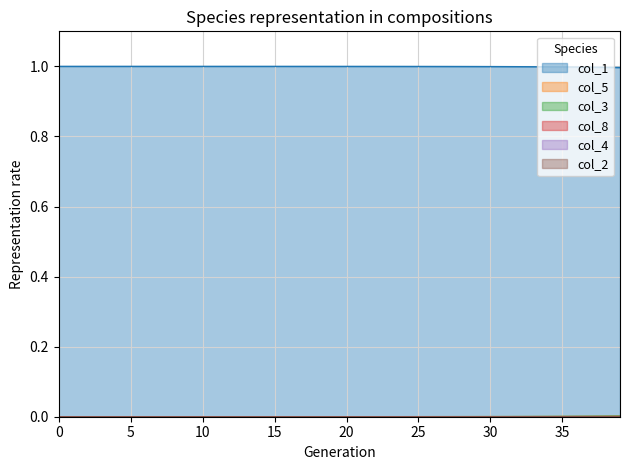

How many values in the col_2 series exceed 0?

39